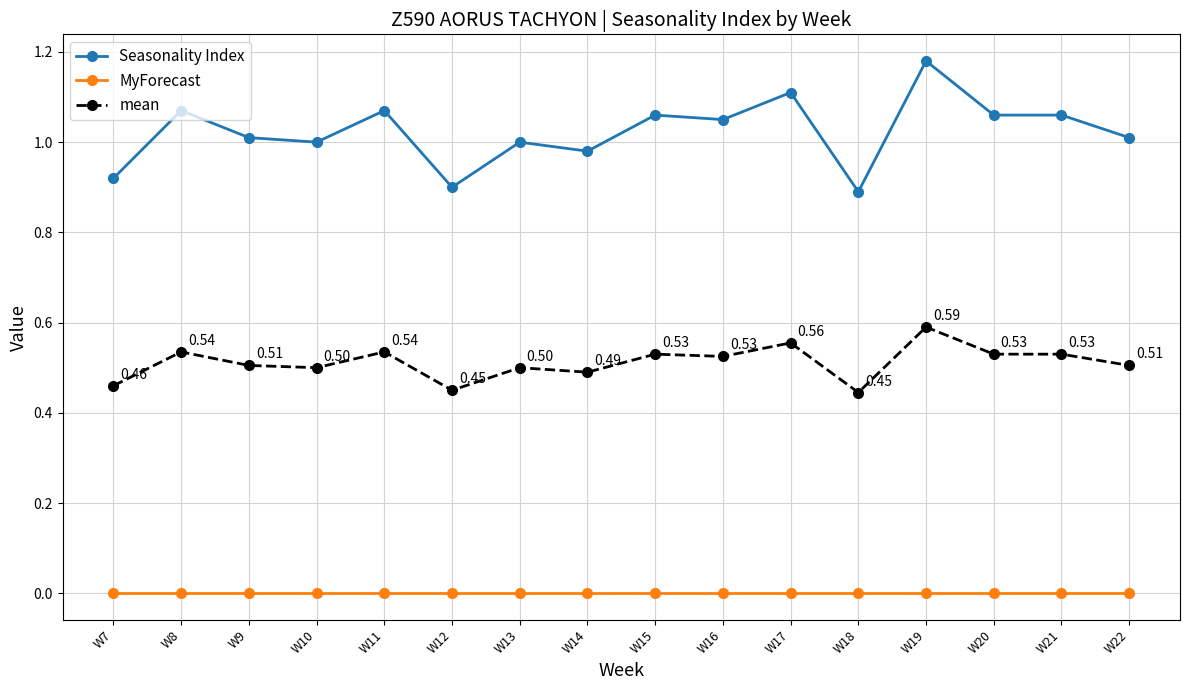

List the series in order of their peak value, lowest first.

MyForecast, mean, Seasonality Index